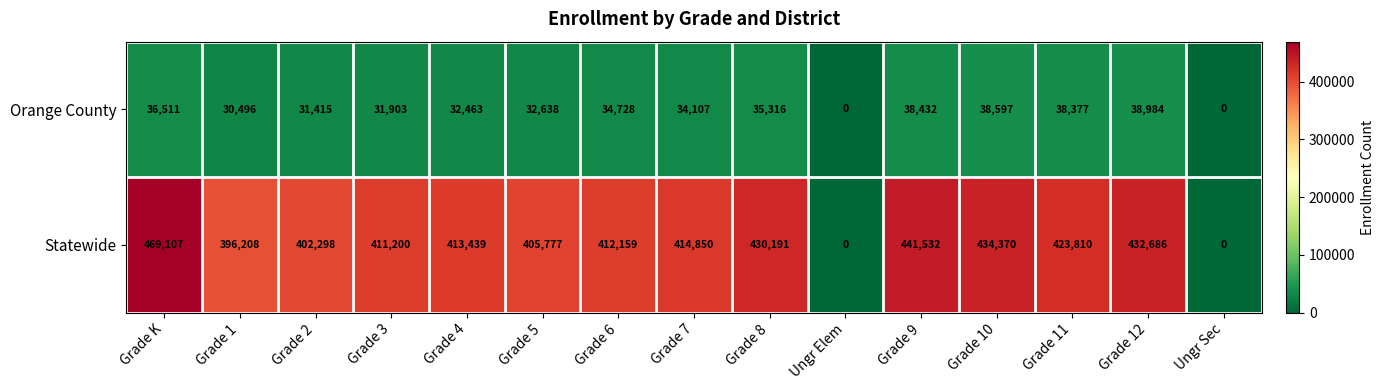

Reading left to right, list all the values displayed in this chart.

Orange County: Grade K=36511	Grade 1=30496	Grade 2=31415	Grade 3=31903	Grade 4=32463	Grade 5=32638	Grade 6=34728	Grade 7=34107	Grade 8=35316	Ungr Elem=0	Grade 9=38432	Grade 10=38597	Grade 11=38377	Grade 12=38984	Ungr Sec=0
Statewide: Grade K=469107	Grade 1=396208	Grade 2=402298	Grade 3=411200	Grade 4=413439	Grade 5=405777	Grade 6=412159	Grade 7=414850	Grade 8=430191	Ungr Elem=0	Grade 9=441532	Grade 10=434370	Grade 11=423810	Grade 12=432686	Ungr Sec=0